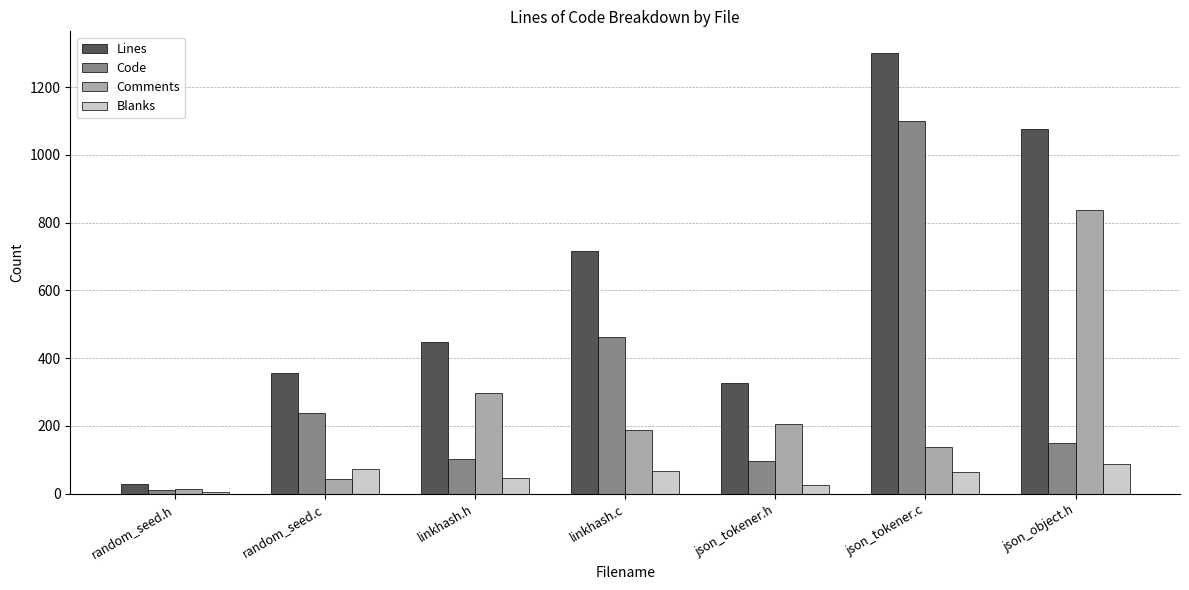

What is the difference between the maximum and second lowest values in the Lines series?

972